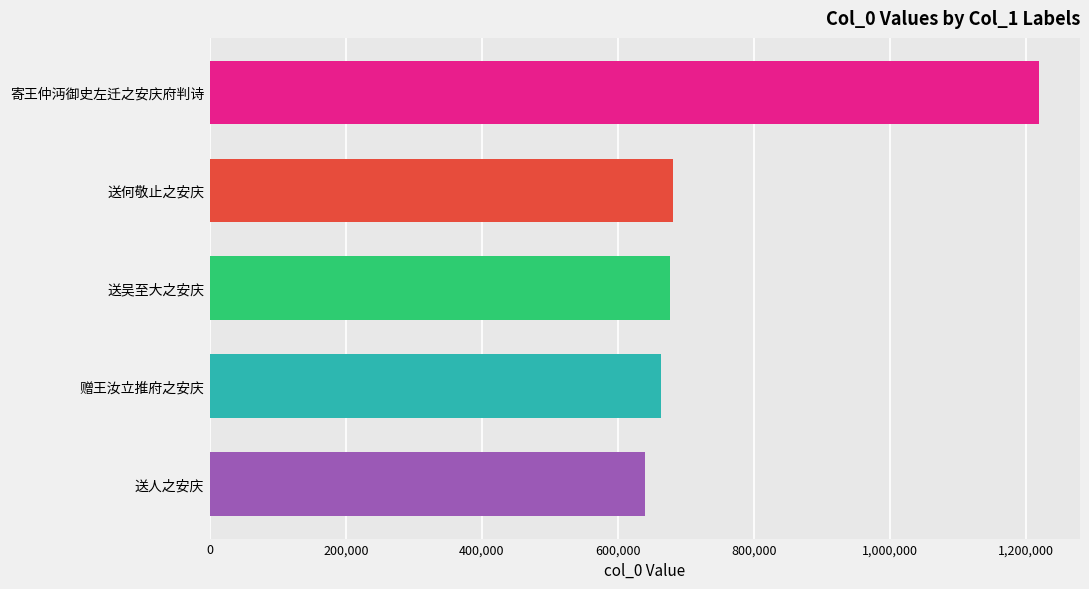

What is the approximate value at 送何敬止之安庆, to the nearest 100?

681700